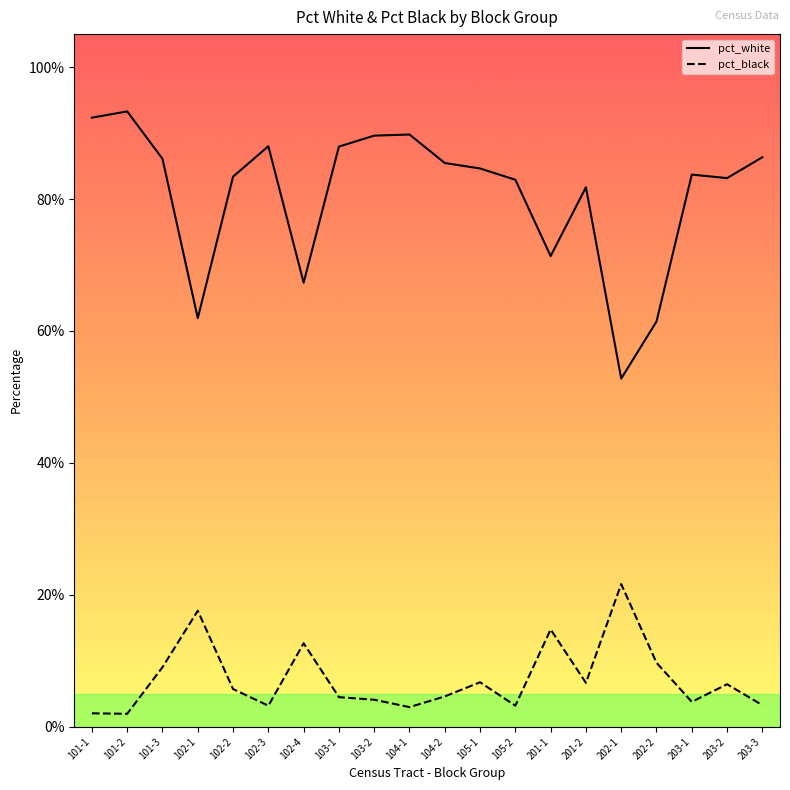

What is the maximum value for pct_black?

0.2